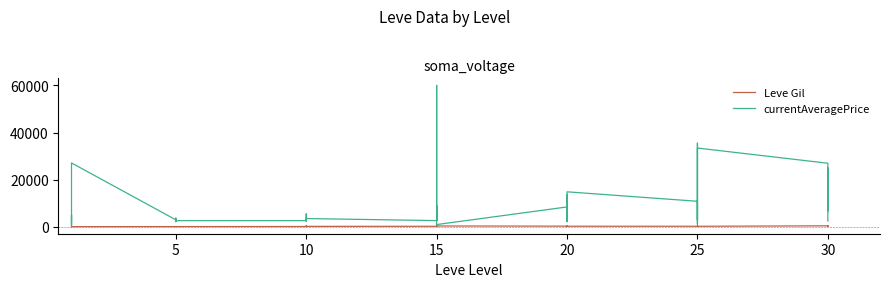

What are all the series names shown in the legend?

Leve Gil, currentAveragePrice